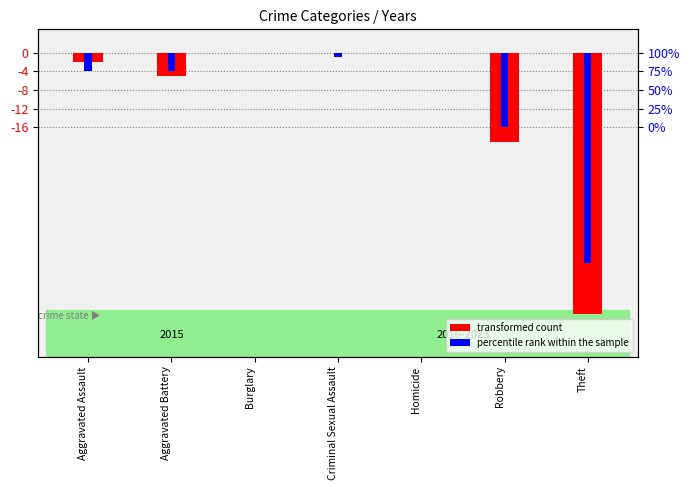

What is the difference between the percentile rank within the sample values at Aggravated Battery and Homicide?

4